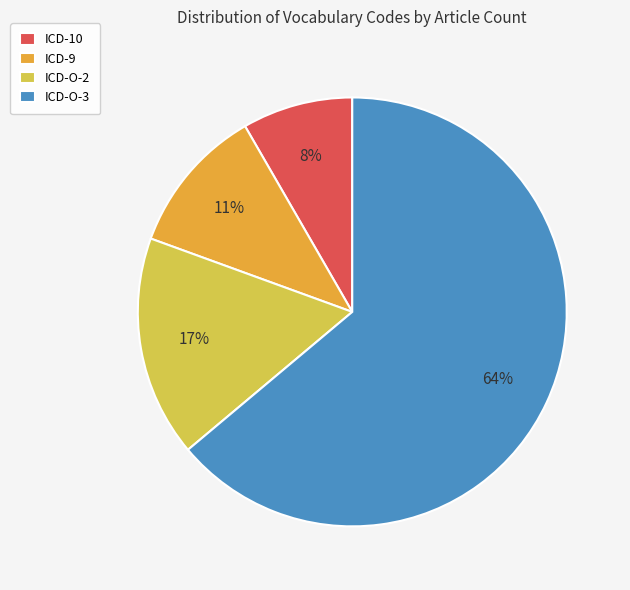

Is there any slice that represents more than half of the pie?

Yes